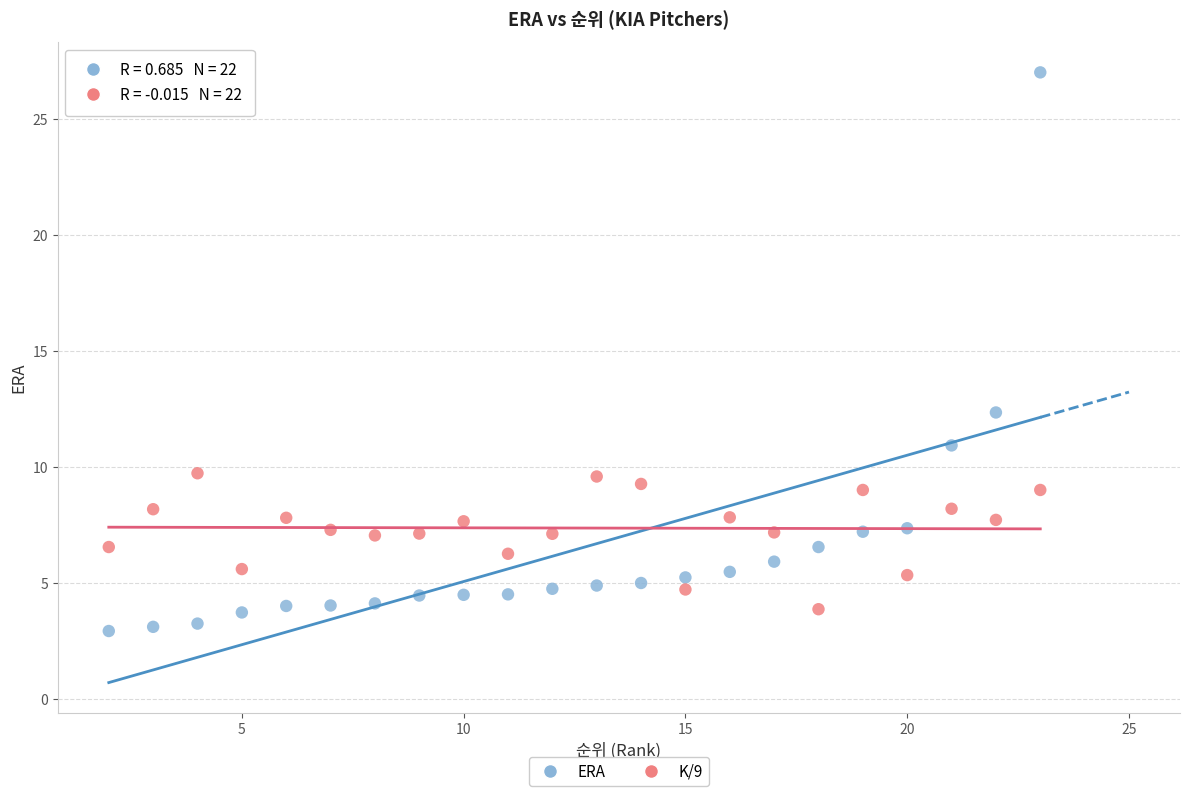

Which series contains the highest Y value?

ERA